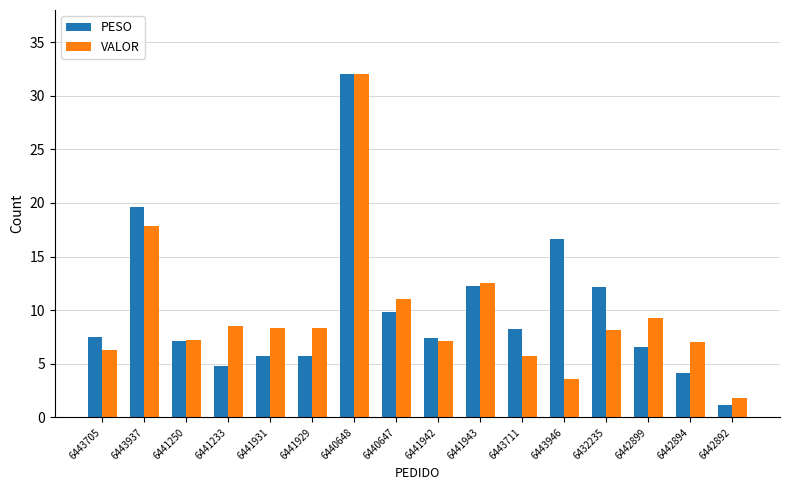

How many bars are there in total?

32